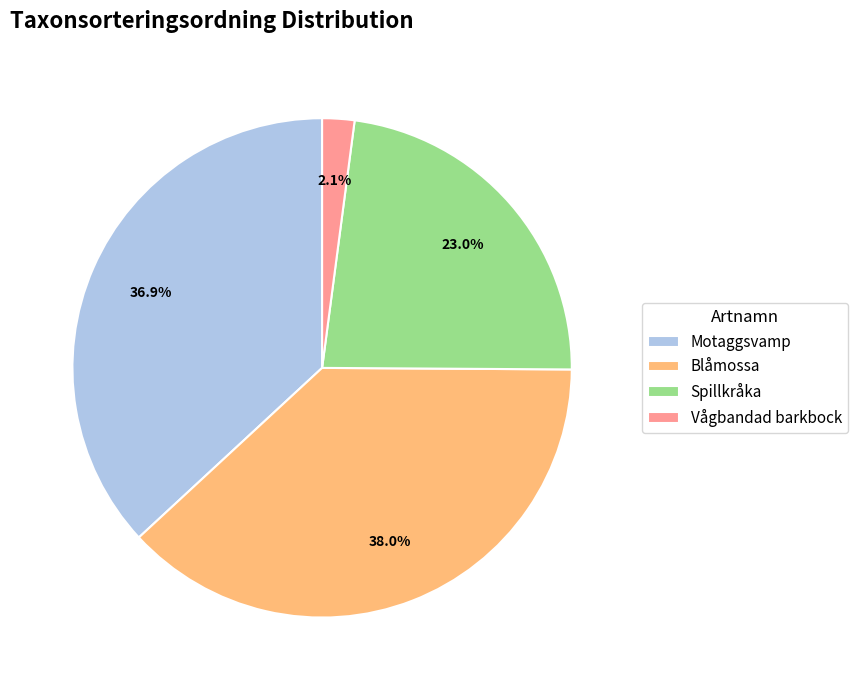

Combined, what portion of the pie is Spillkråka and Motaggsvamp?

59.9%